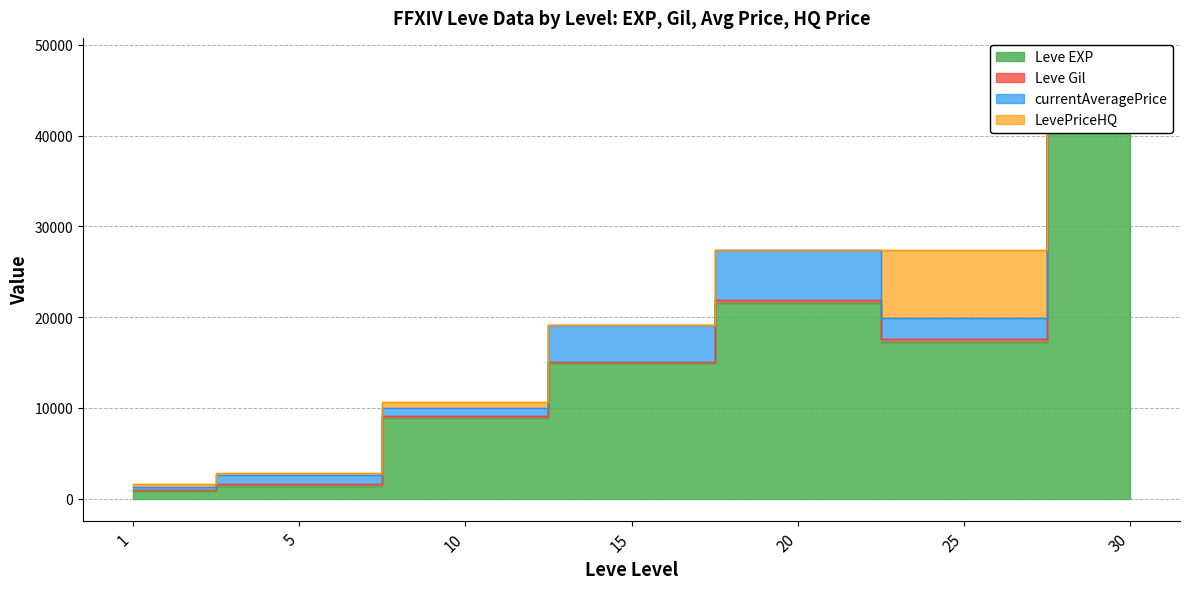

True or false: Leve EXP and LevePriceHQ cross at least once.

False